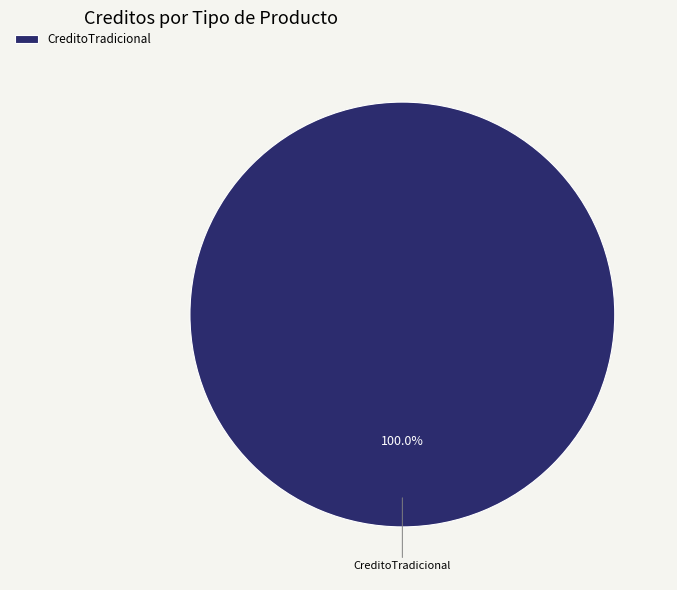

Is there any slice that represents more than half of the pie?

Yes